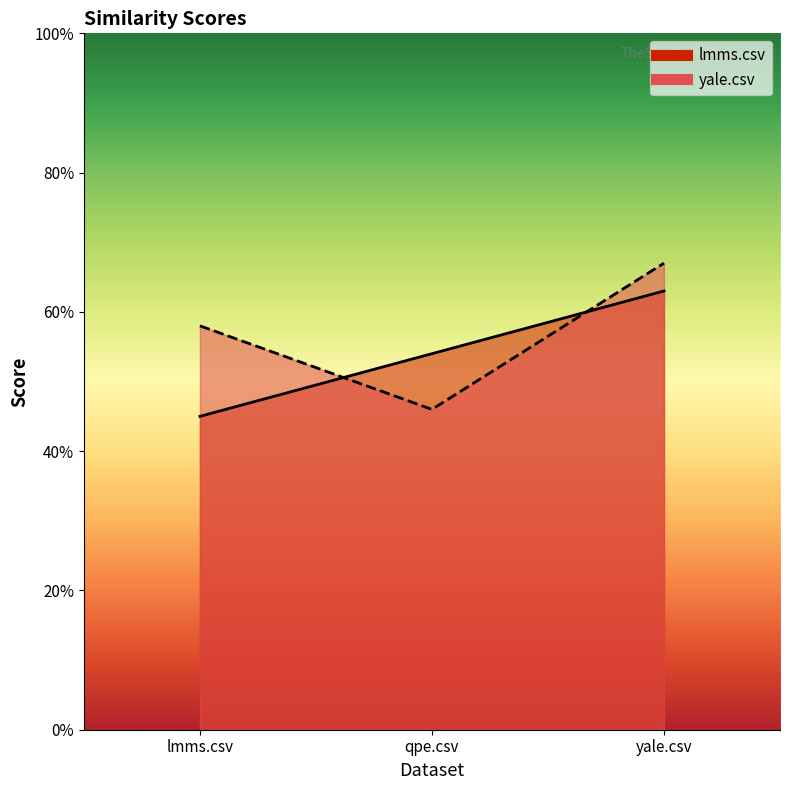

Reading left to right, what are all the values shown in this chart?

lmms.csv: 0.5	0.5	0.6
yale.csv: 0.6	0.5	0.7